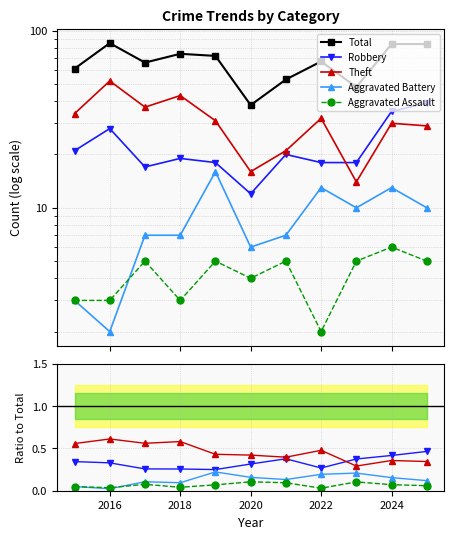

The value of Aggravated Battery at 2018 is 0.2. True or false?

False